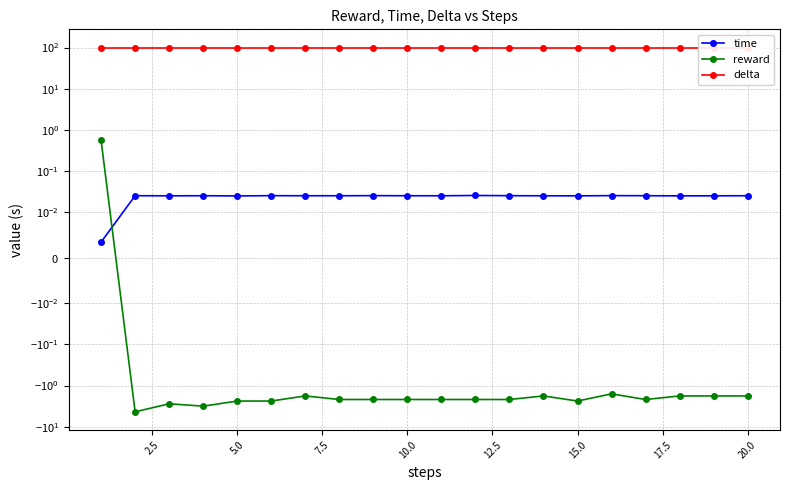

Is it true that time equals 0.0 at 15.0?

False